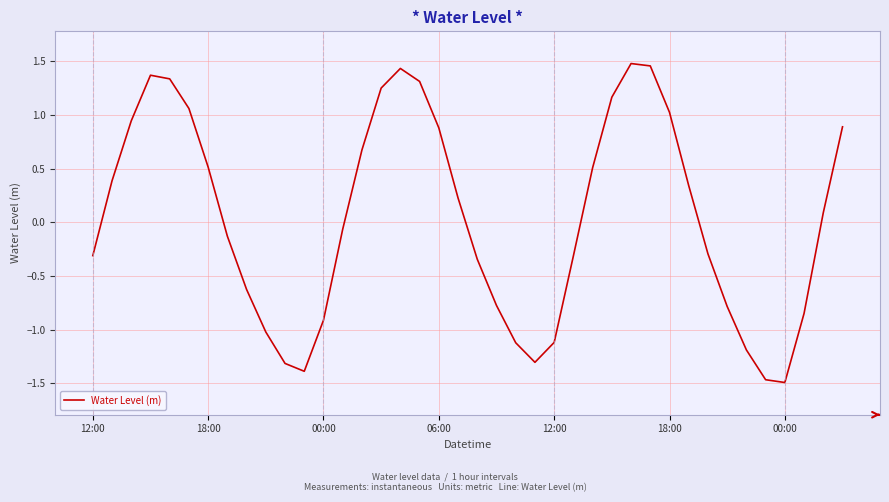

What is the difference between the maximum and minimum values?

3.0